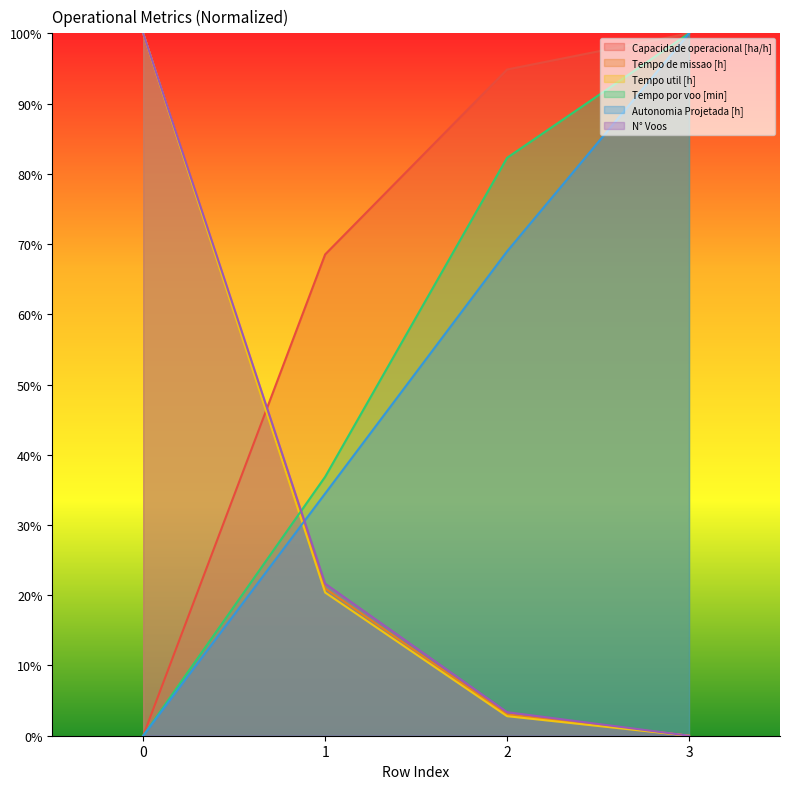

At how many categories does at least one series exceed 0?

4